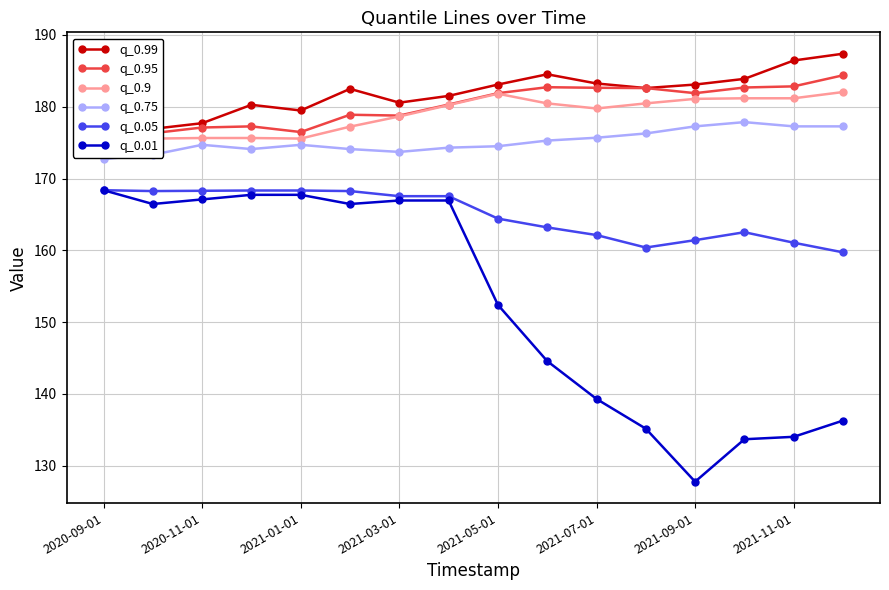

Which category has the highest value across all series?

15